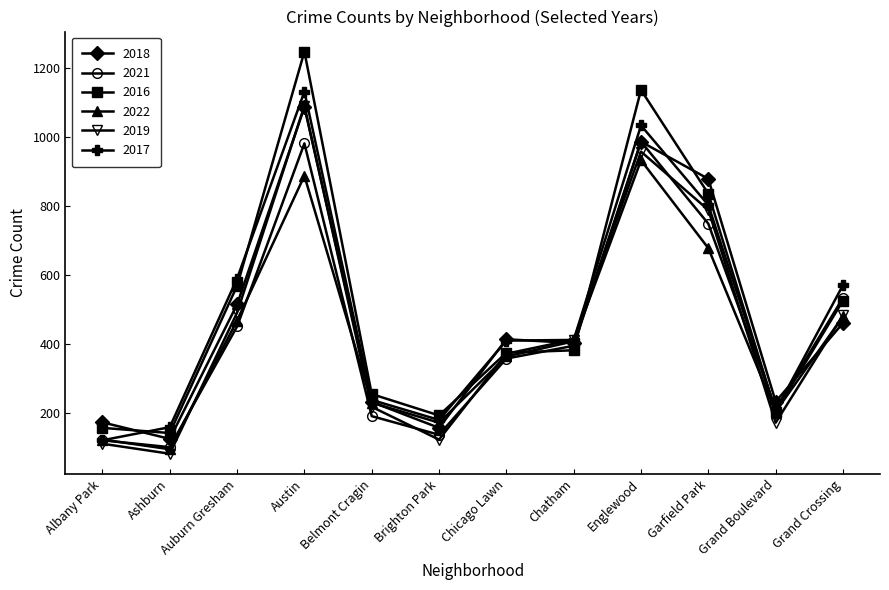

What is the label of the 3rd point from the left?

Auburn Gresham